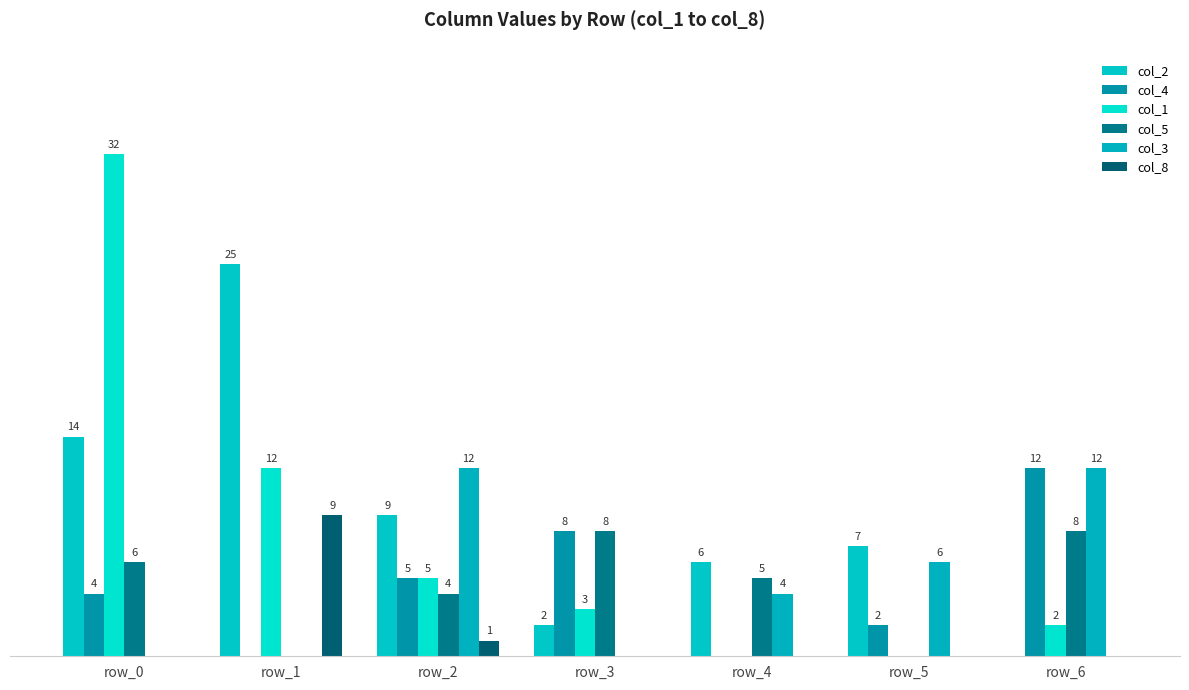

At which label is col_5 closest to 4?

row_2